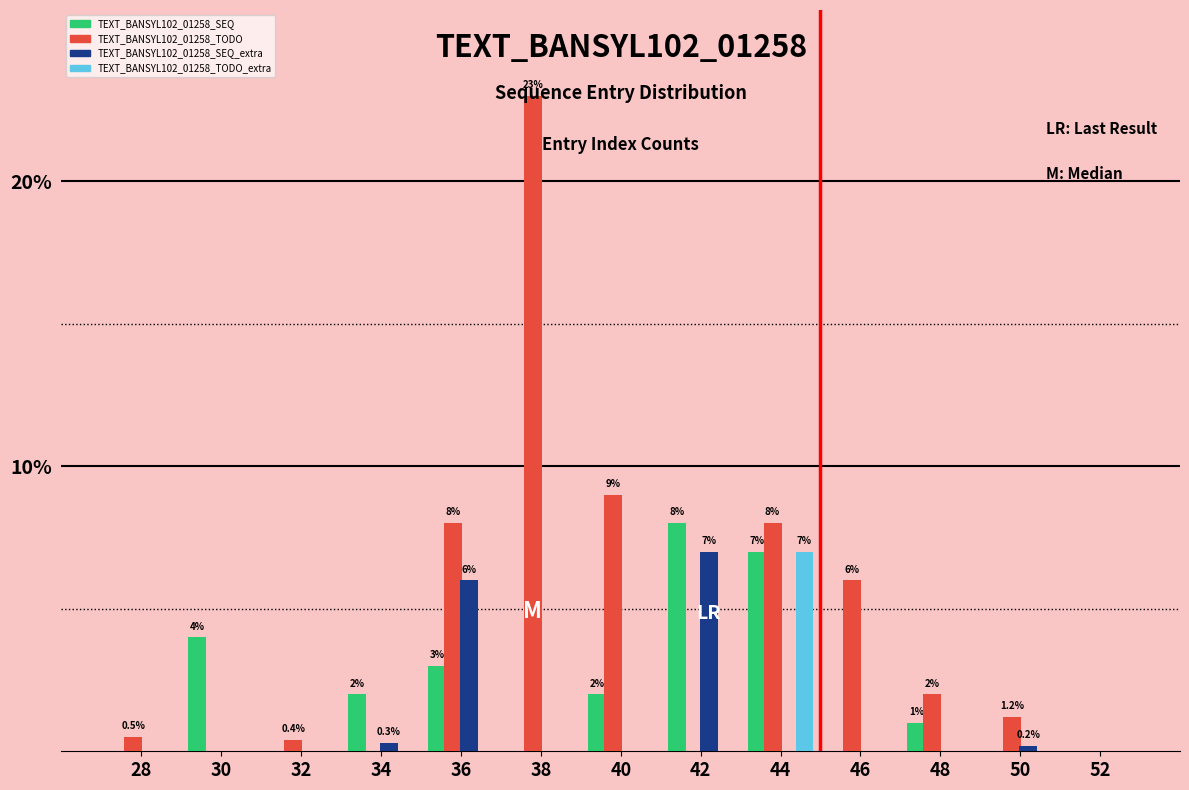

What is the sum of all TEXT_BANSYL102_01258_TODO values?

58.1